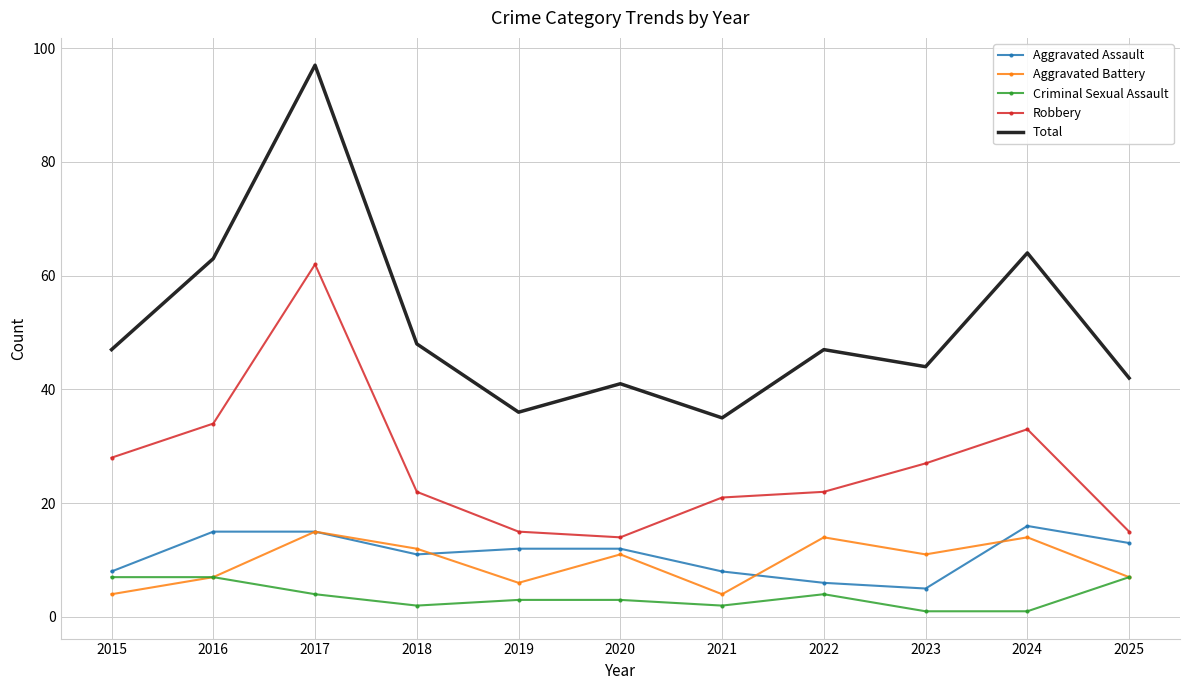

What value does the Total series have at 2025, to the nearest 5?

40